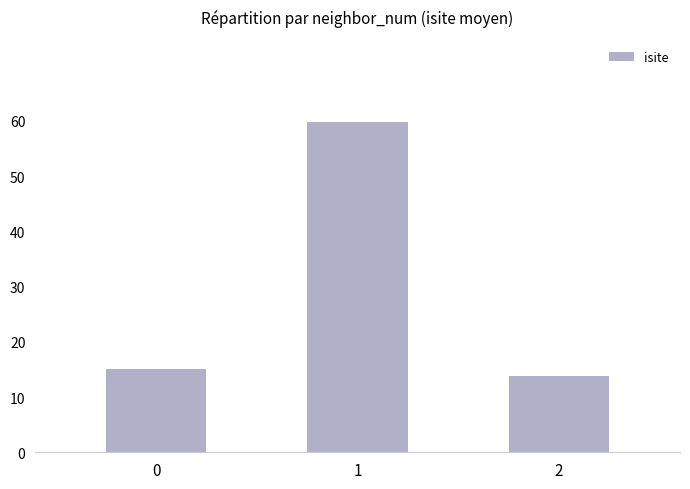

Approximately how many times larger is the value at 0 compared to 2?

1.1